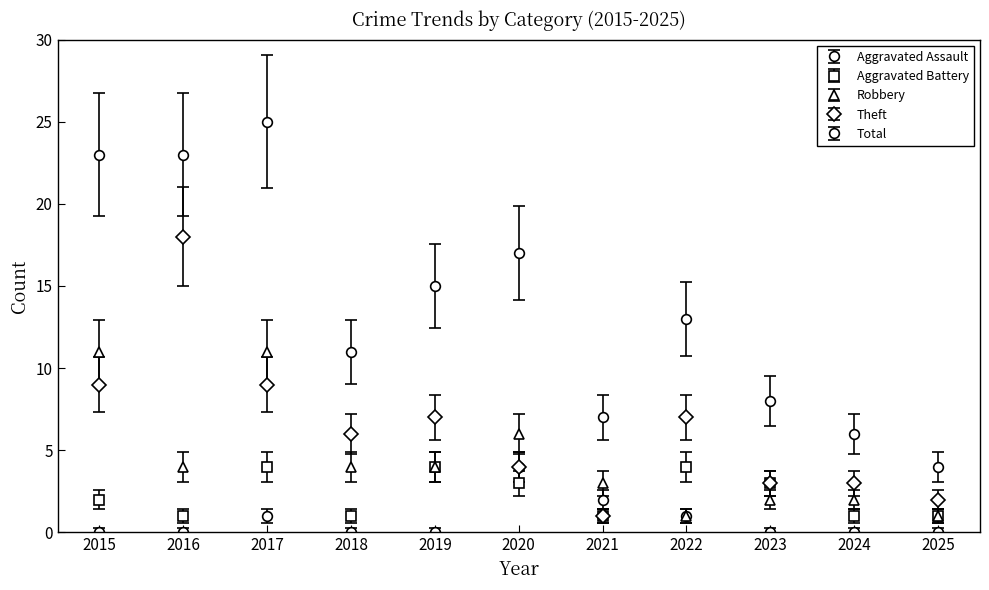

True or false: Aggravated Assault has more than 2 points higher than both neighbors.

False